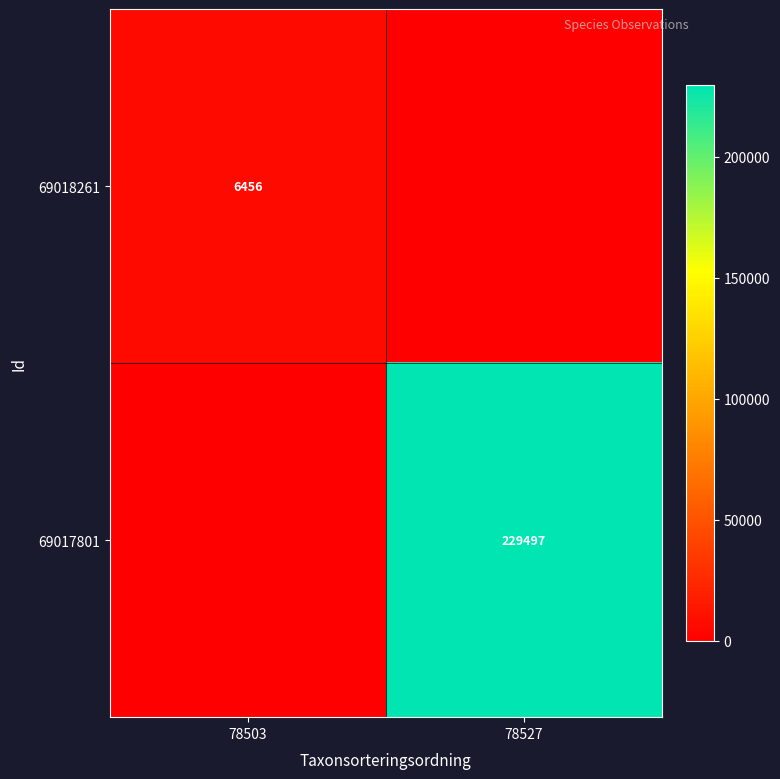

True or false: 69017801 has a value of 229497 at 78527.

True